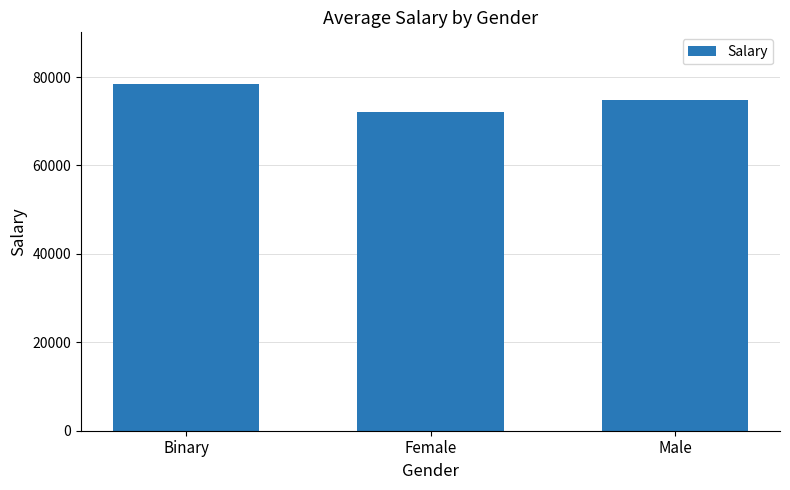

List the labels in order of value, largest first.

Binary, Male, Female